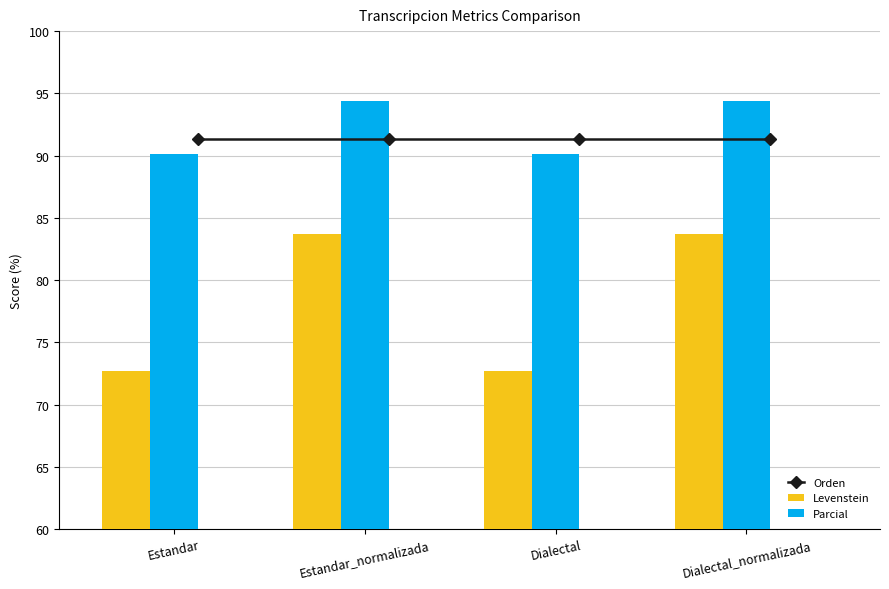

At how many categories does at least one series exceed 78?

4